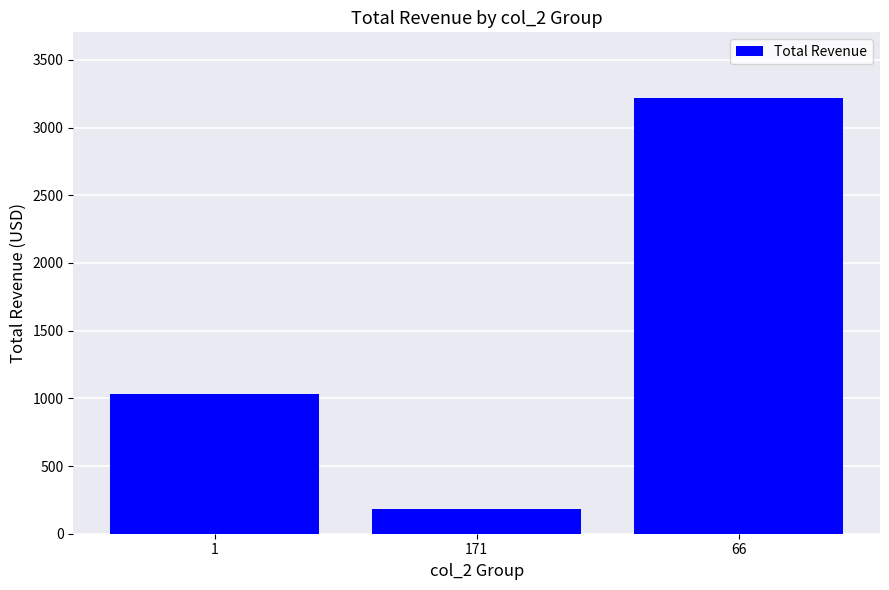

Which has a higher value, 171 or 1?

1